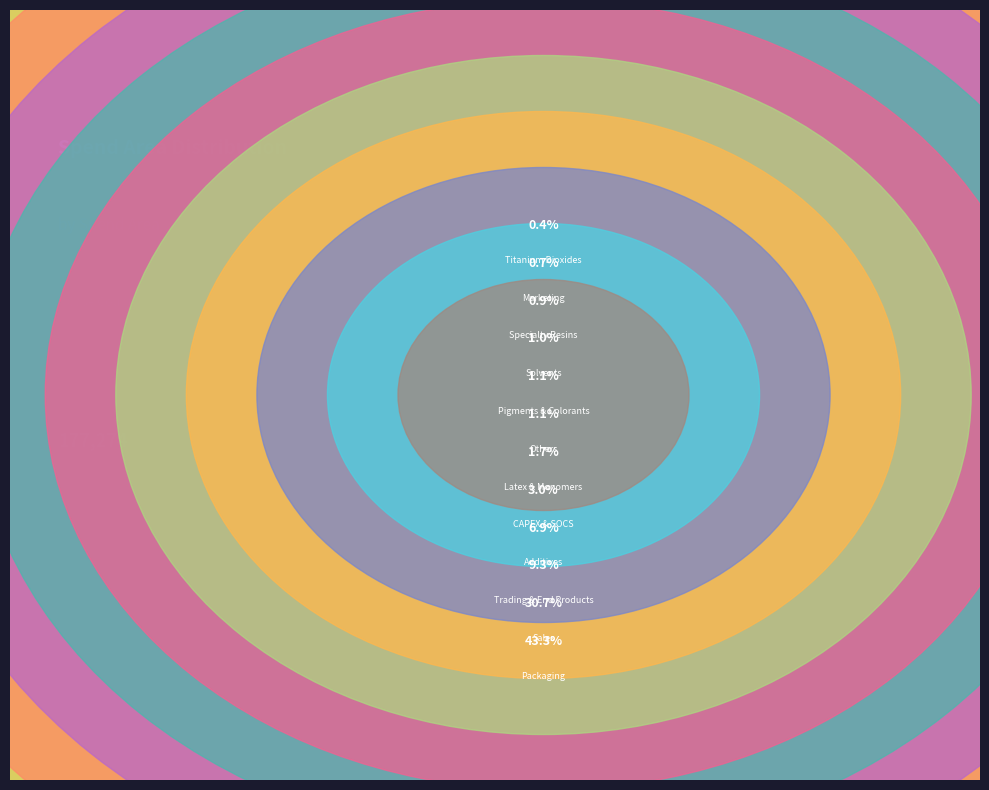

To the nearest percent, what is the average slice percentage?

8%